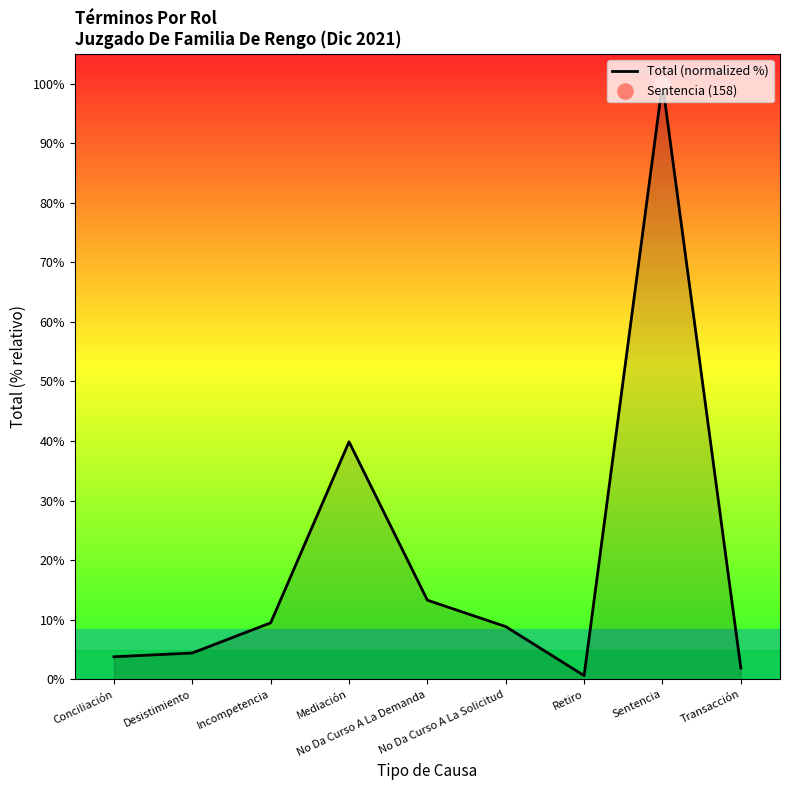

Which has a higher value, Transacción or Retiro?

Transacción